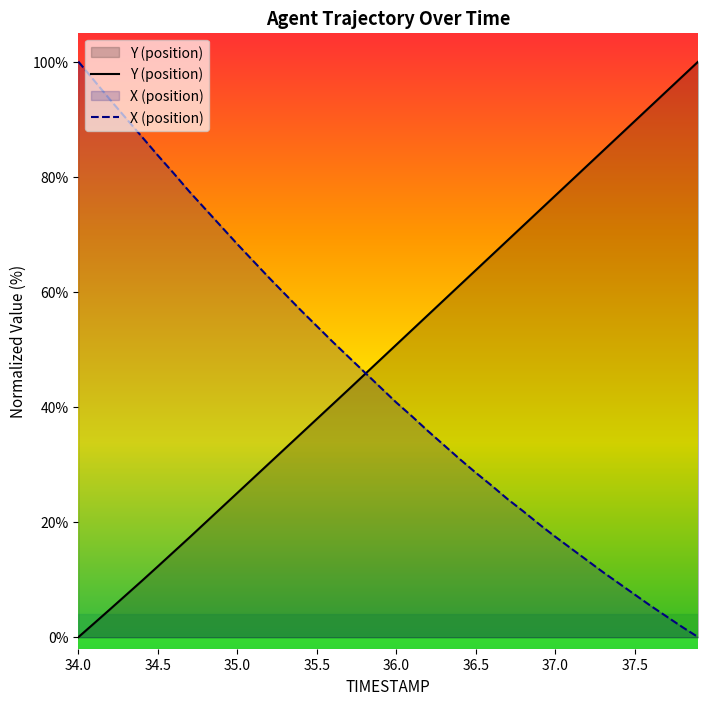

At which label is Y (position) closest to 50?

36.0